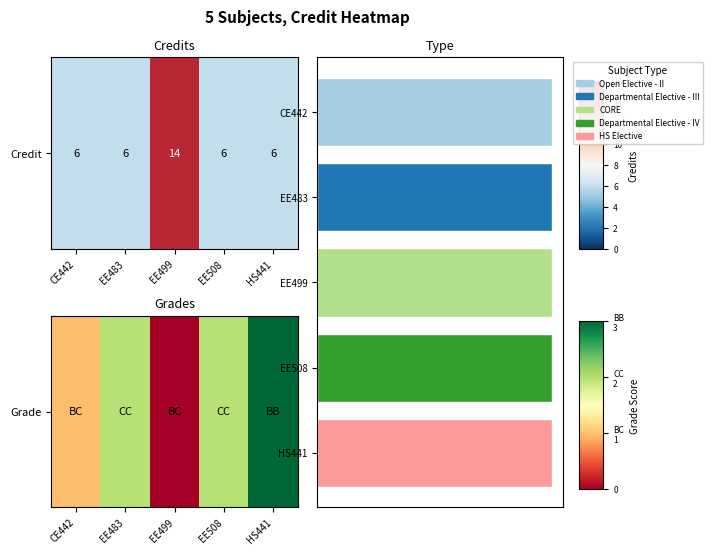

What is the average value?

2